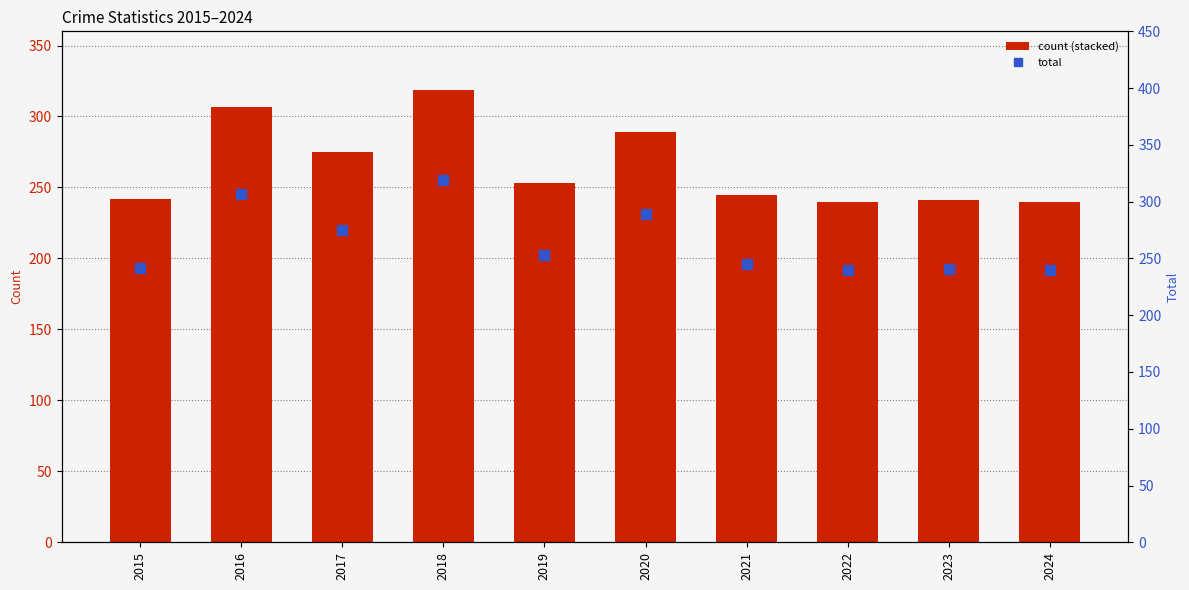

How many values in the Criminal Sexual Assault series exceed 15?

4